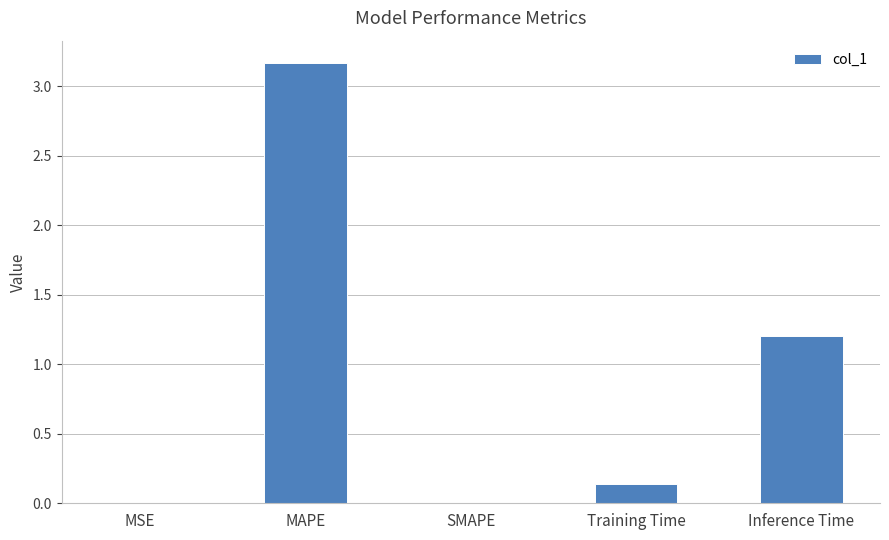

The value at Inference Time is 1.2. True or false?

True